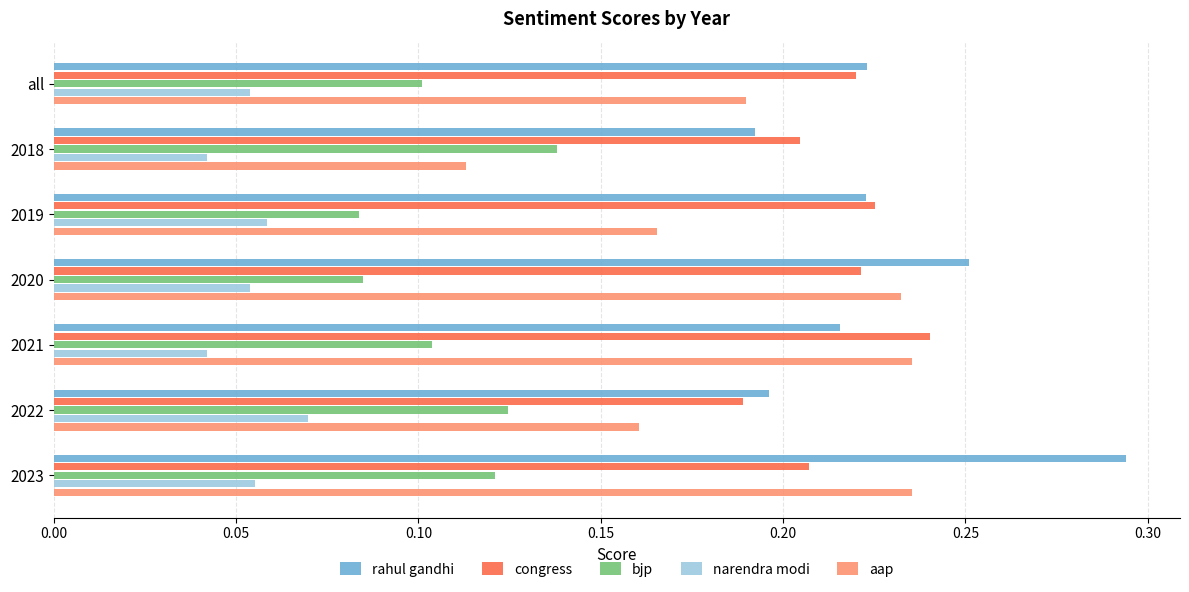

Which label corresponds to the largest value in the chart?

2023